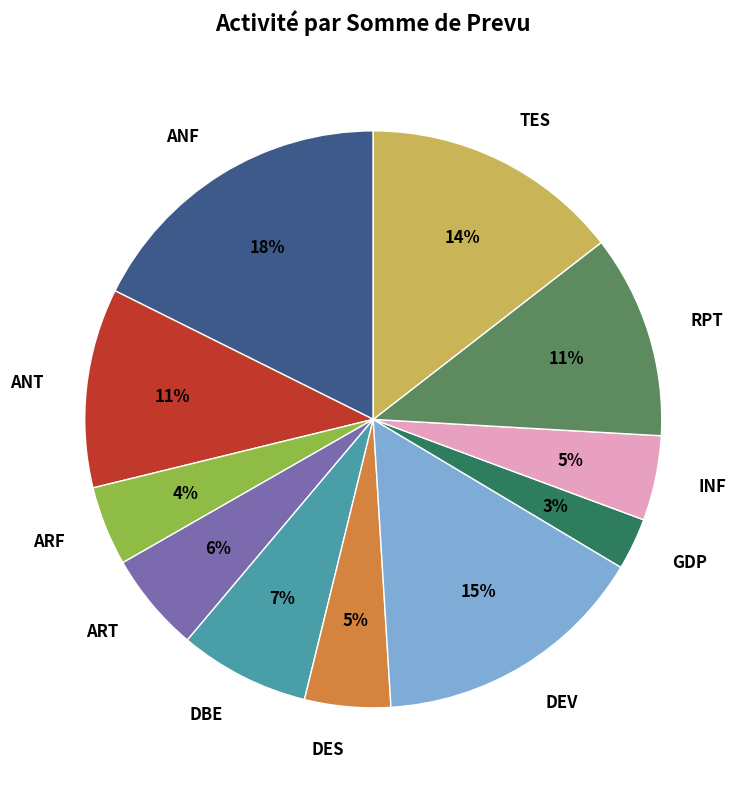

What percentage is the ART slice, to the nearest percent?

6%